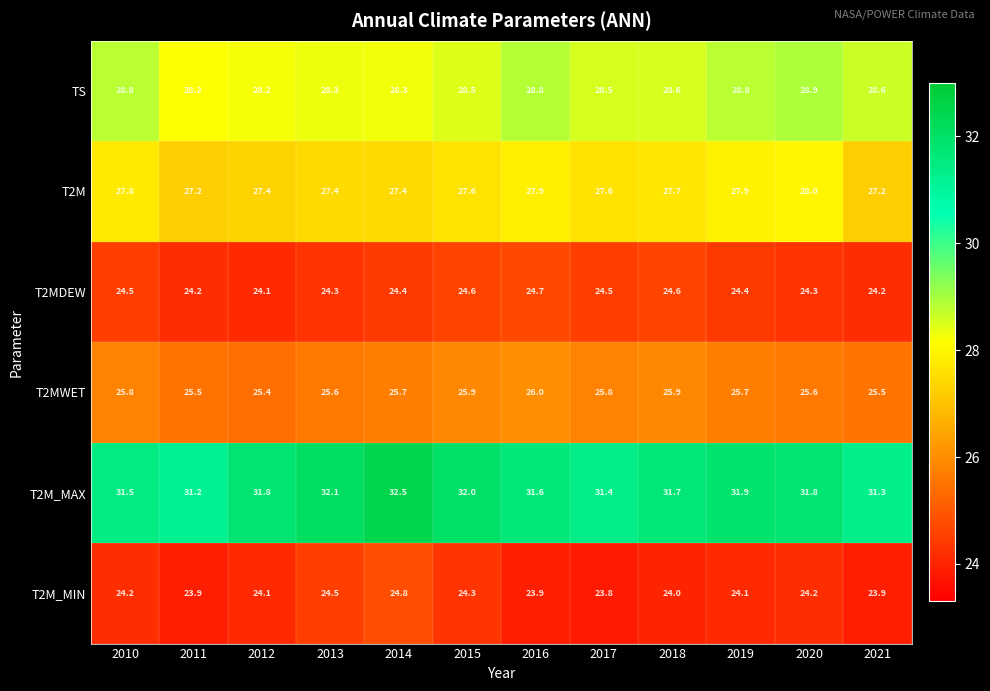

Between 2013 and 2014, which series saw the biggest shift?

T2M_MAX